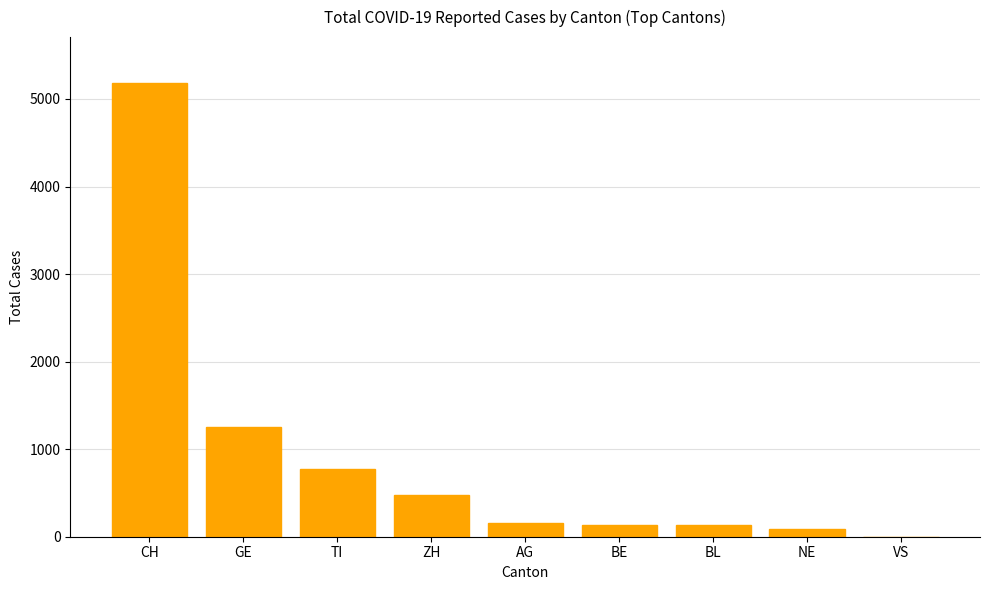

What is the sum of all values?

8206